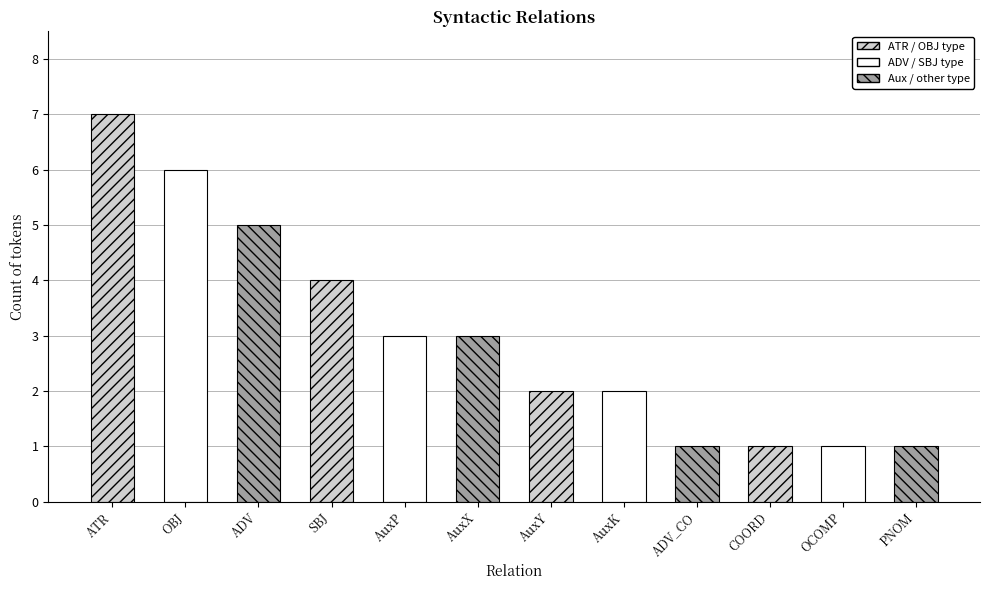

At which label does the data first exceed 3?

ATR